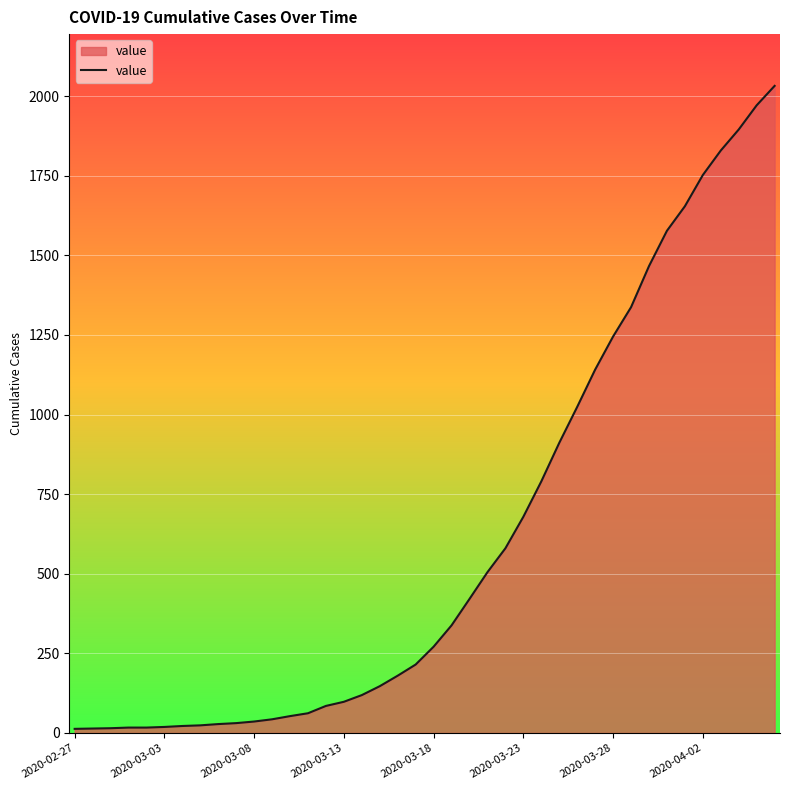

What is the difference between the maximum and minimum values?

2019